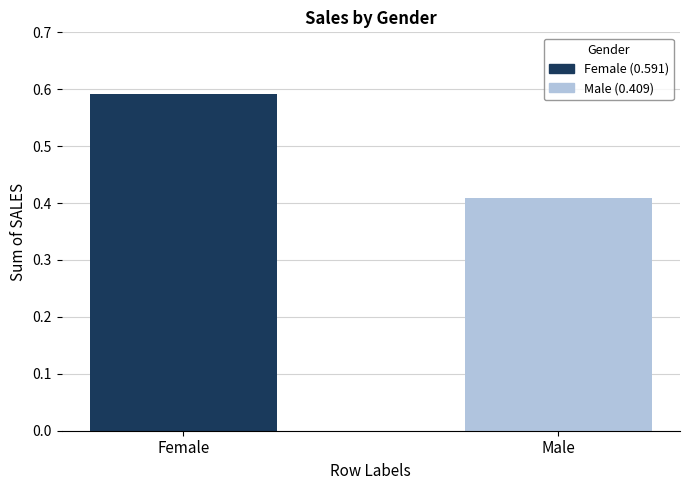

What is the difference between the values at Male and Female?

0.2